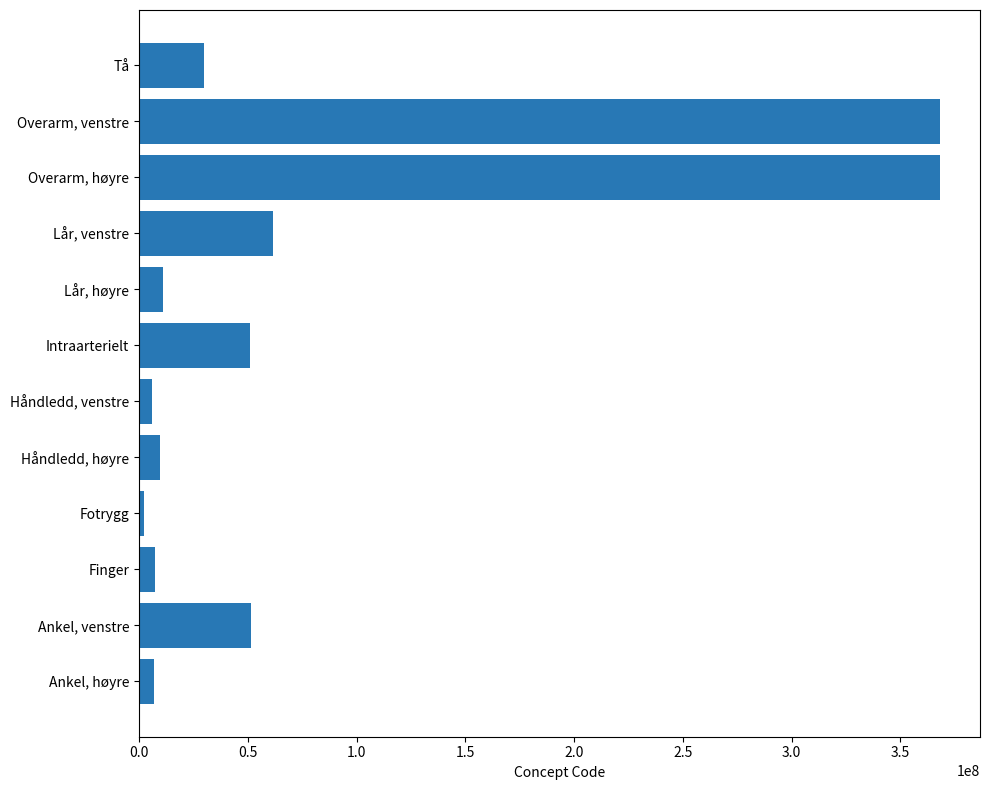

Is it true that the value at Overarm, venstre is 520043930?

False